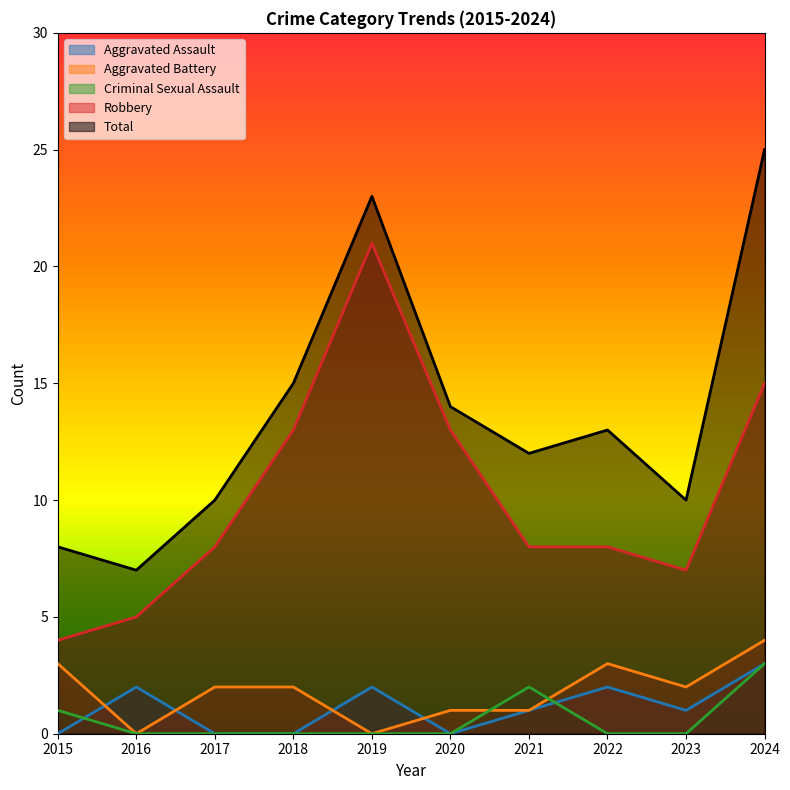

The Robbery series shows 6 at 2024. True or false?

False